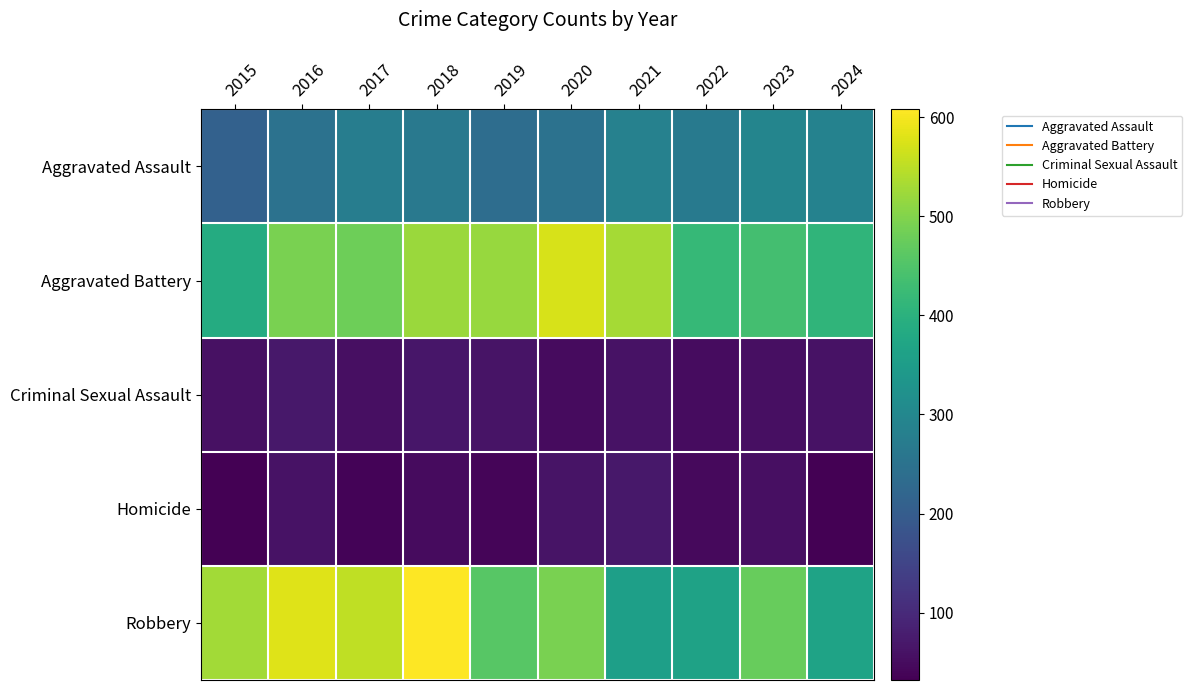

Which series changed the most between 2015 and 2016?

Aggravated Battery